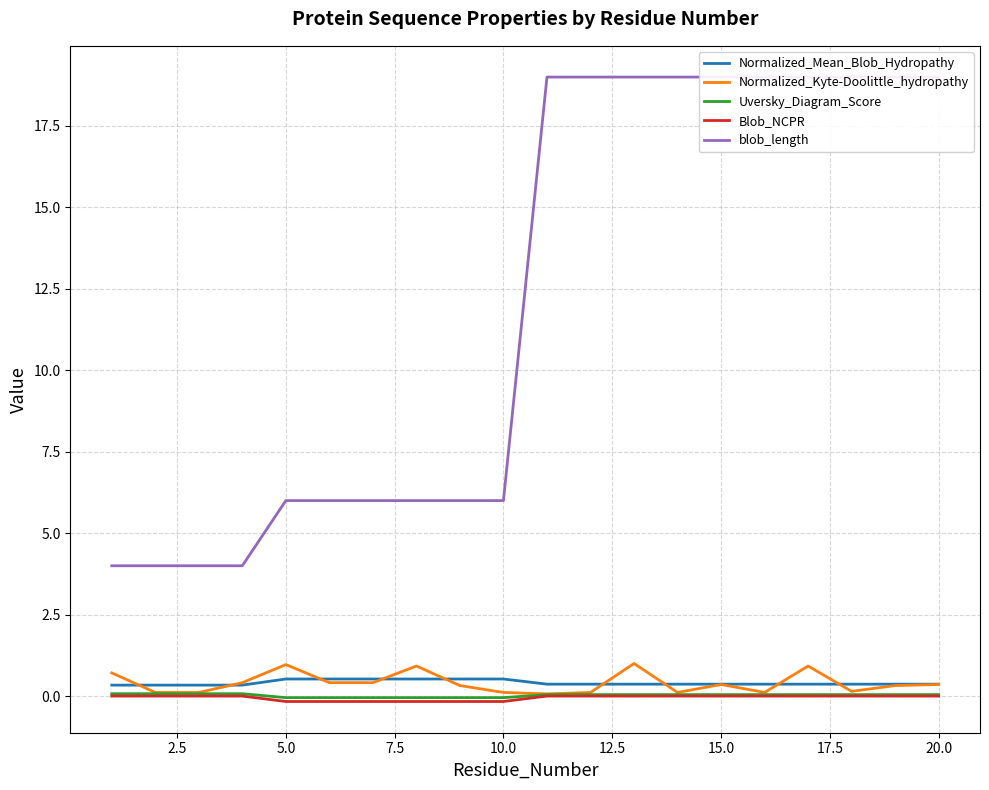

What is the difference between the maximum and minimum values in the blob_length series?

15.0